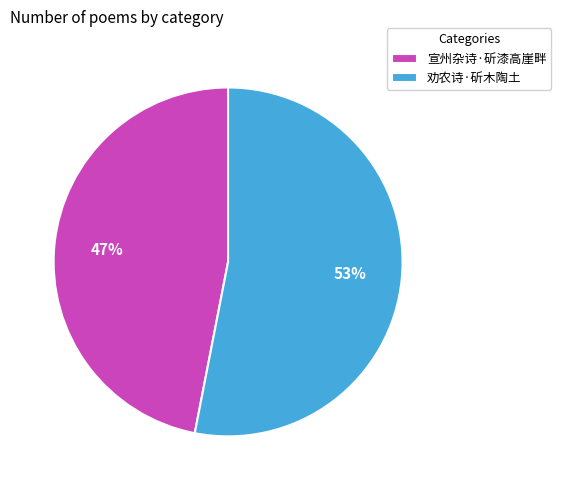

Which category has the smallest portion of the pie?

宣州杂诗·斫漆高崖畔